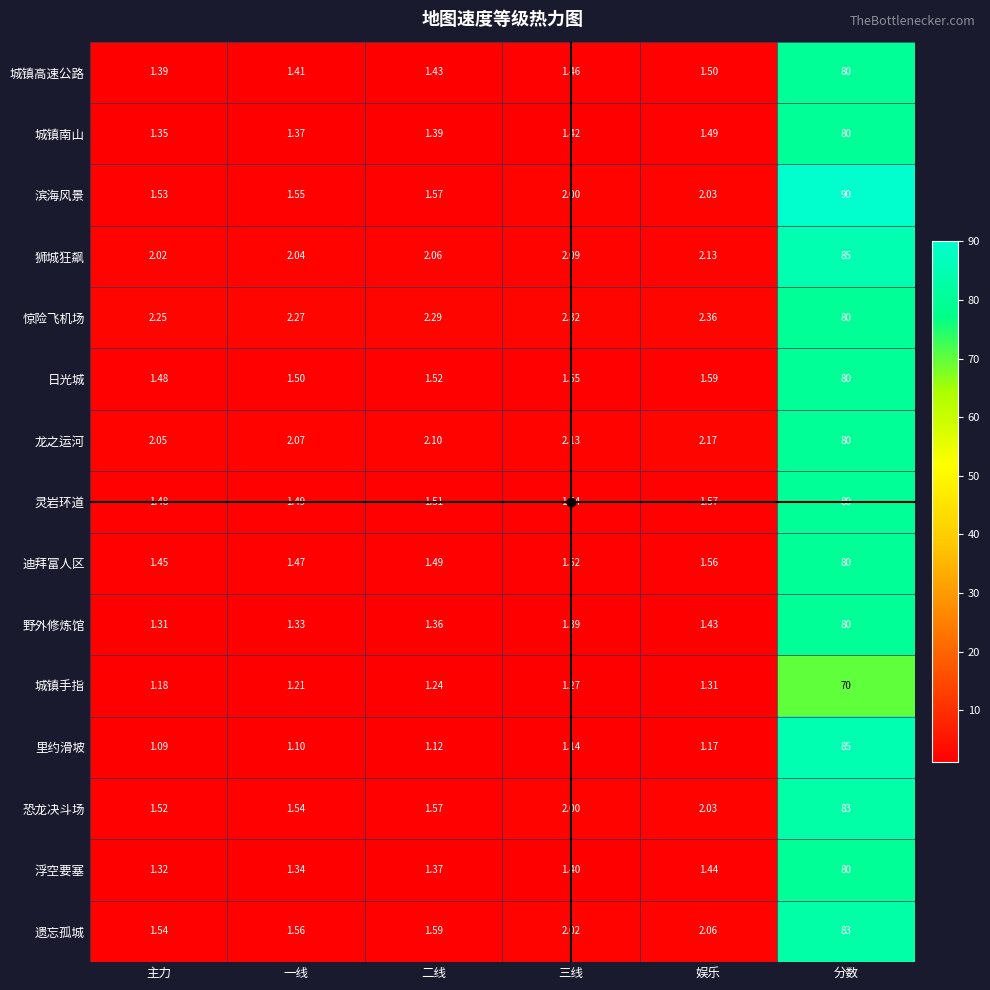

At which category is the sum across all series the highest?

分数